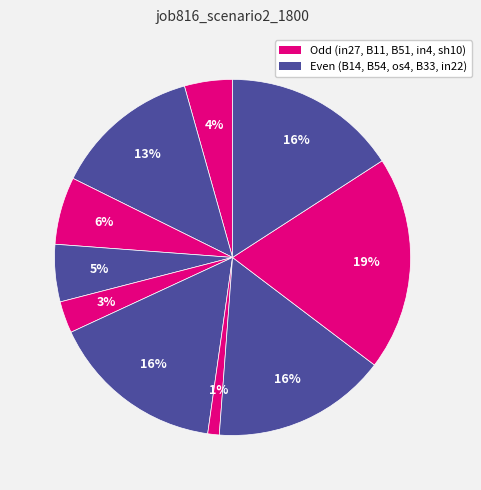

How many slices are in this pie chart?

10